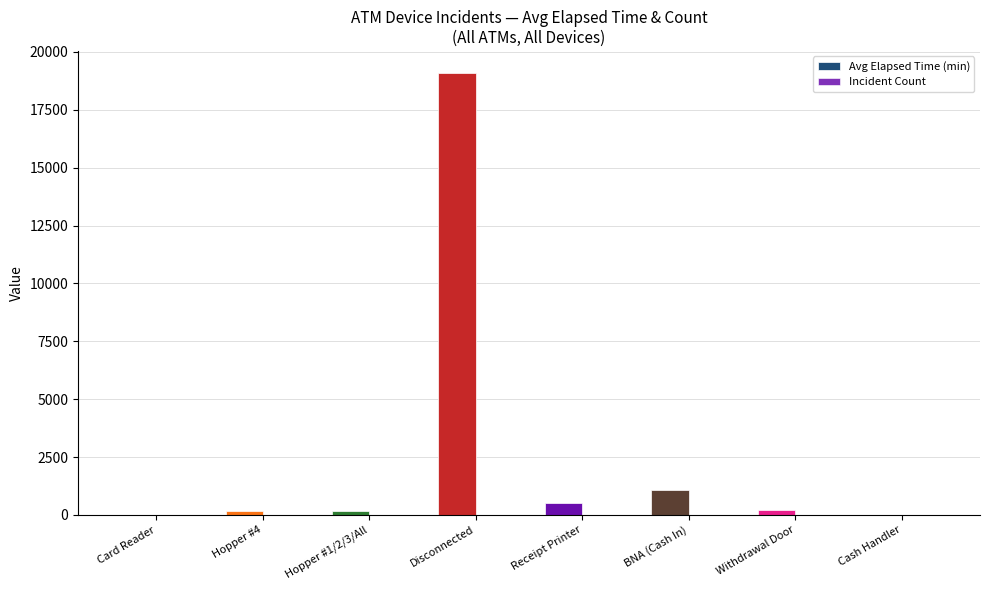

Which series has the largest total across all categories?

Avg Elapsed Time (min)